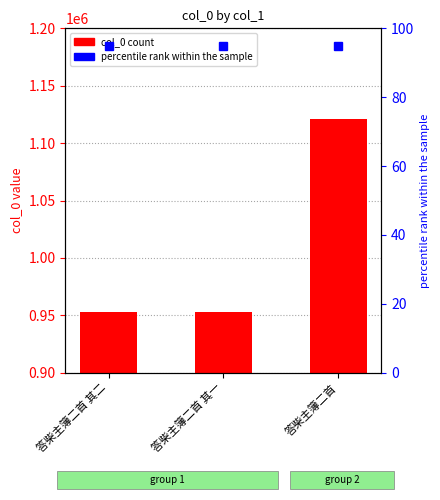

At which category does the chart reach its minimum across all series?

答柴主簿二首 其二